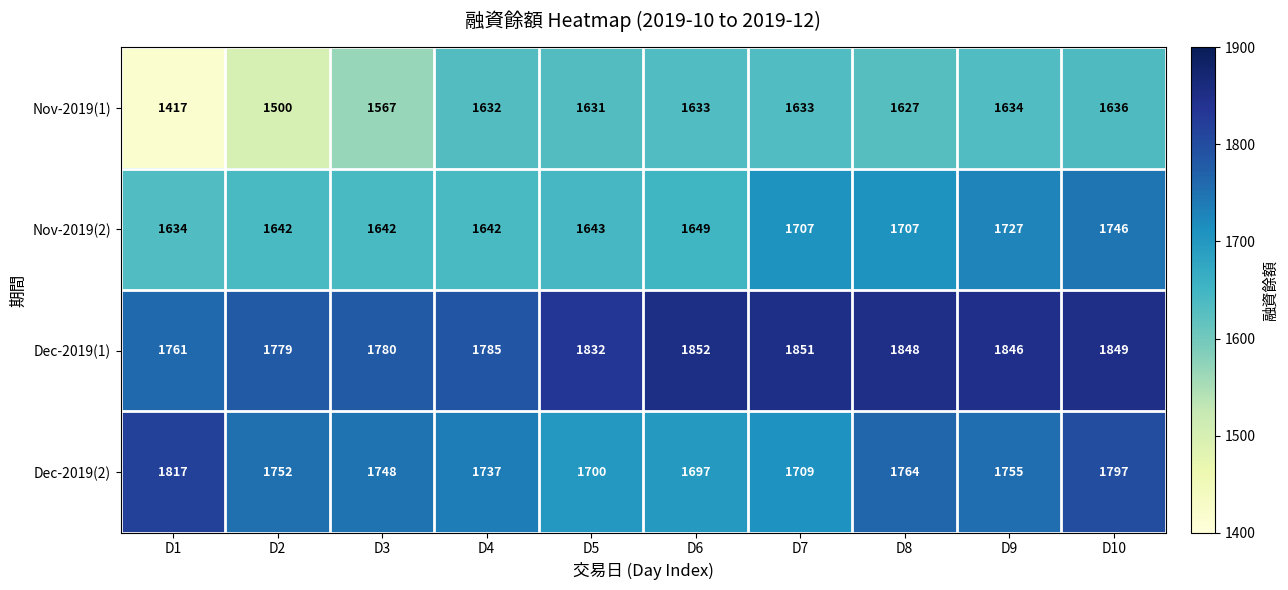

What is the spread (max minus min) of values at D10?

213